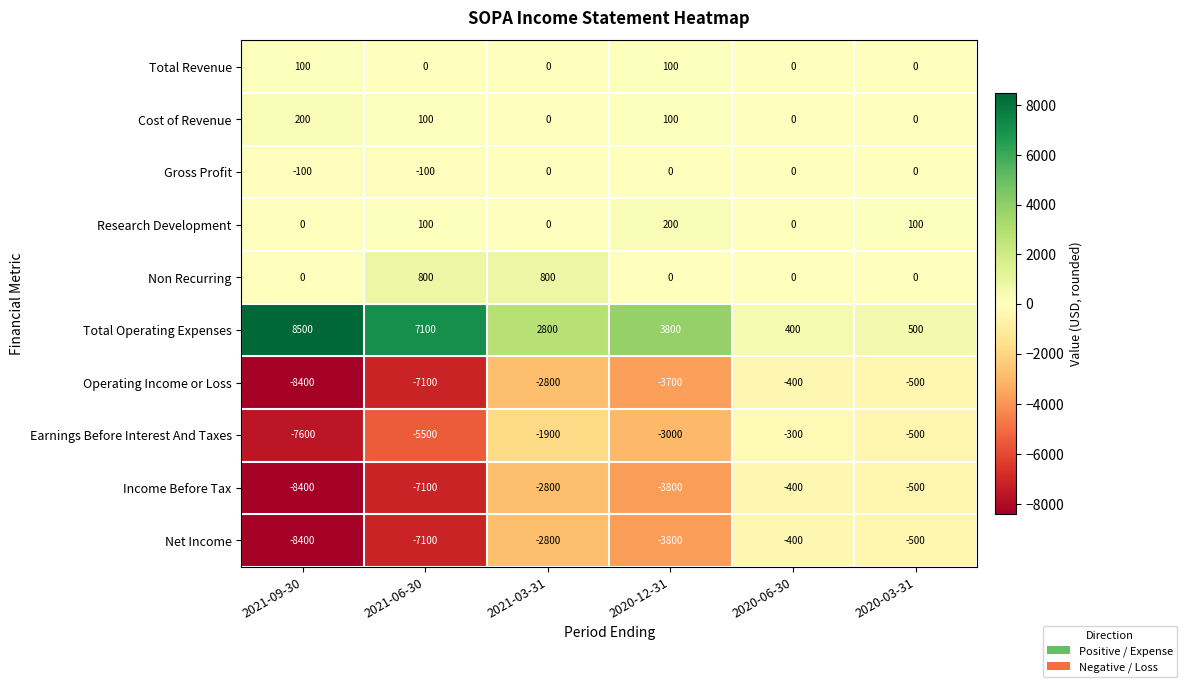

At which label does Earnings Before Interest And Taxes first exceed -1900?

2020-06-30